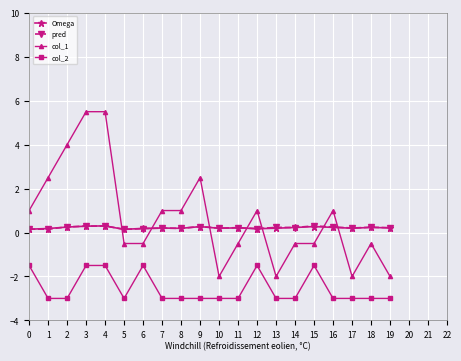

Which series has the largest range (max minus min)?

col_1